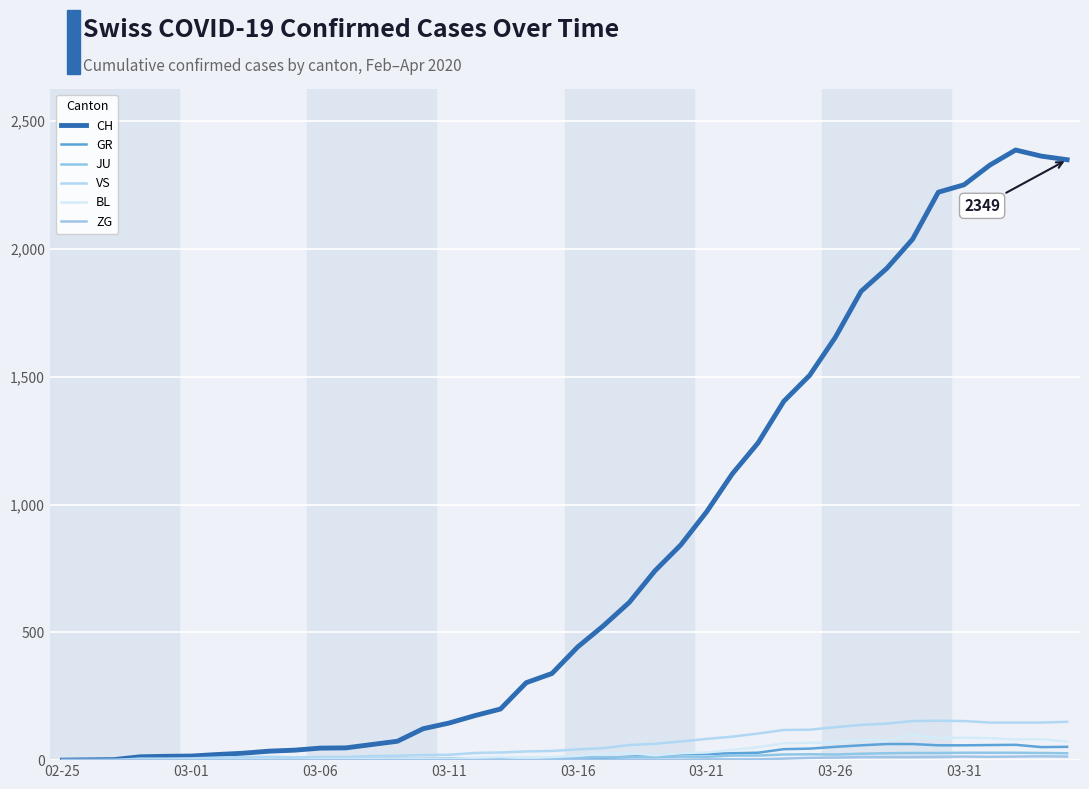

Does the chart display data point markers on the line(s)?

No